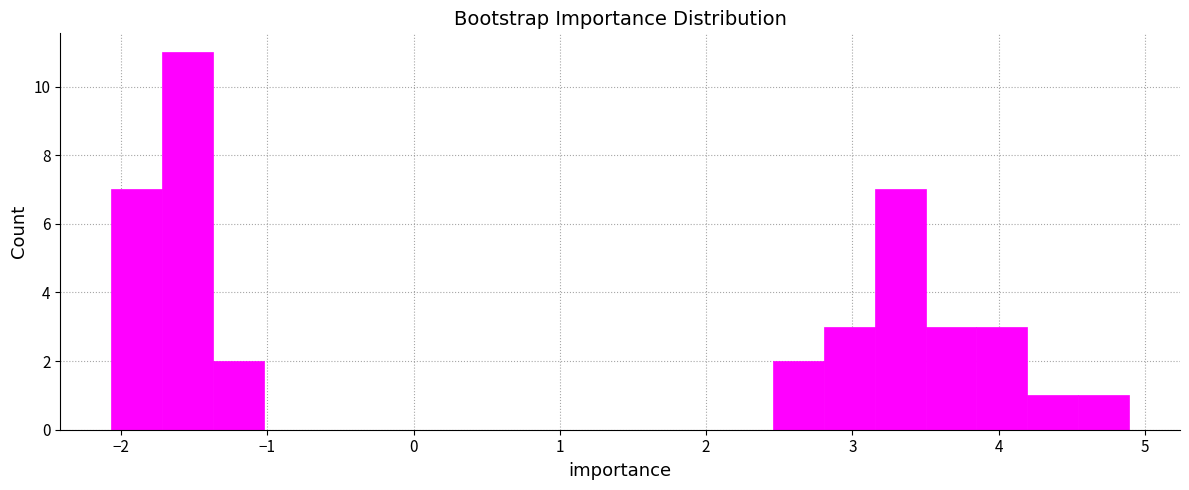

Read against the x-axis, roughly where is the centre of the tallest bar?

-1.5